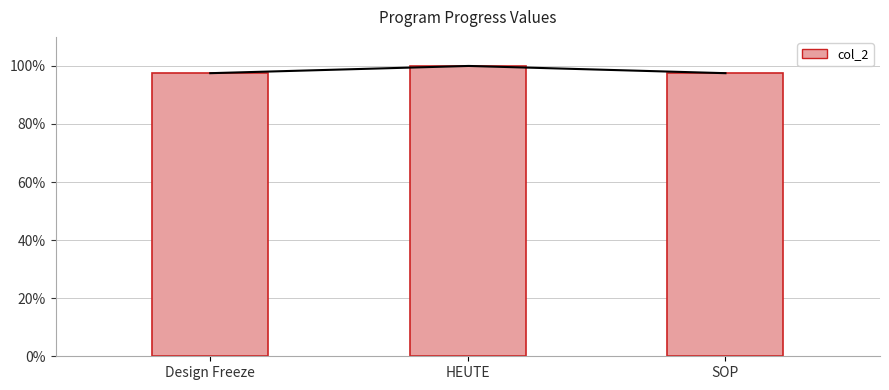

Does the chart contain any negative values?

No